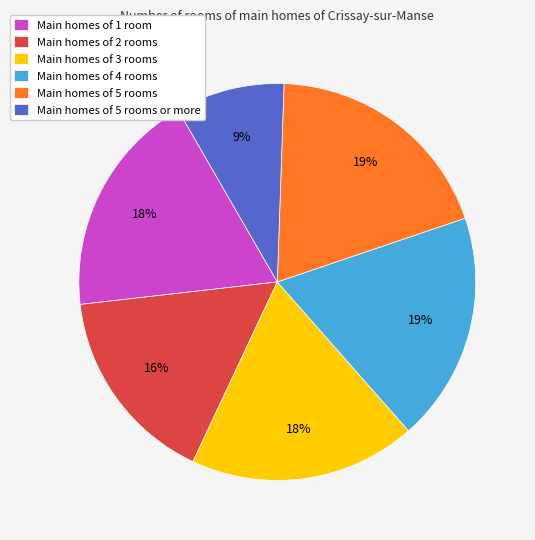

To the nearest percent, what is the average slice percentage?

17%